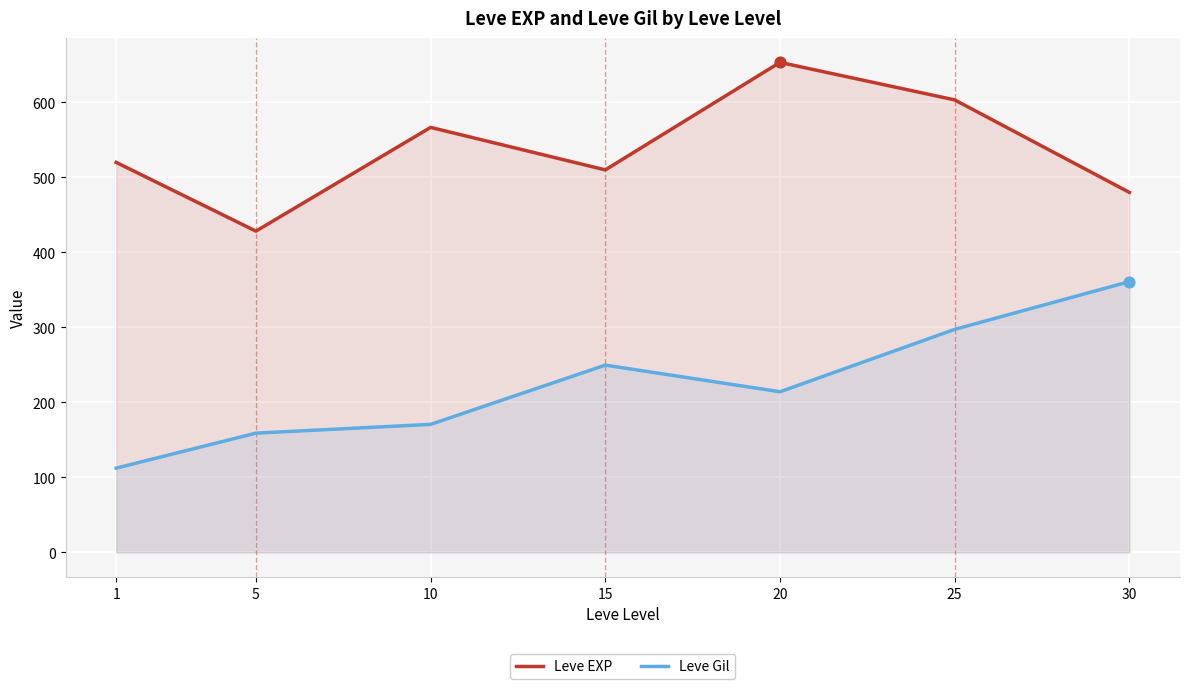

Is the value of Leve Gil at 20 greater than the value of Leve EXP at 1?

No